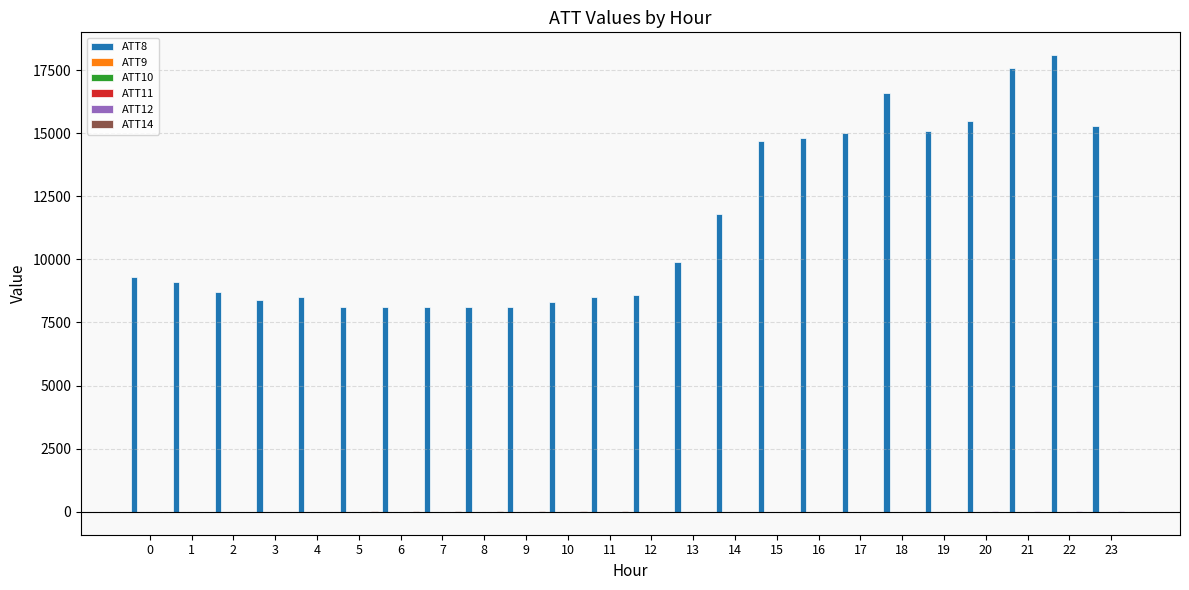

Which series has the largest total across all categories?

ATT8